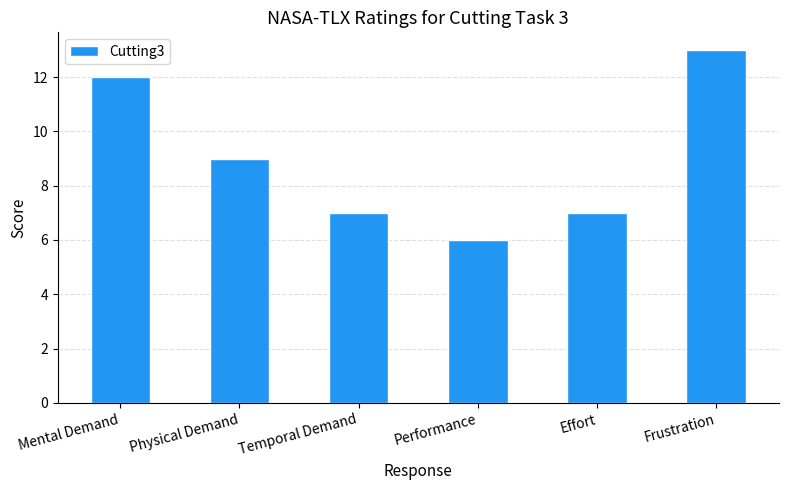

What position from the right is Mental Demand?

6